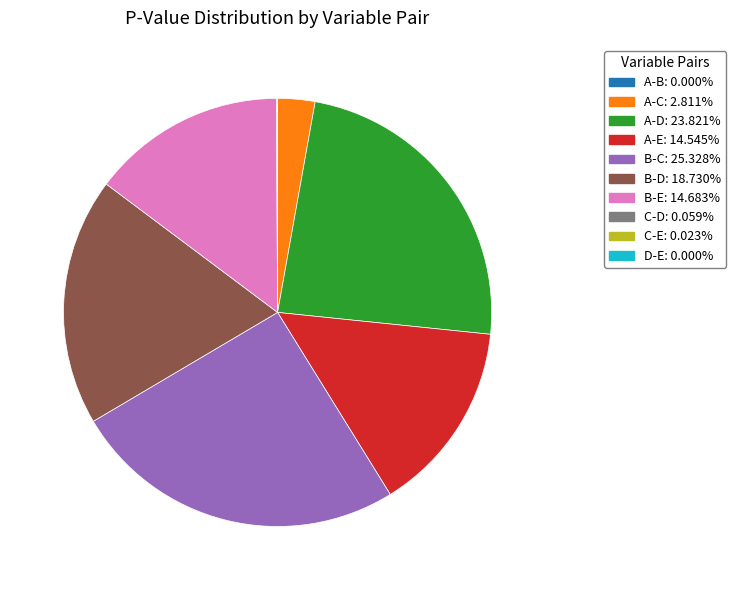

Do B-E: 14.683% and A-C: 2.811% together represent more than half of the pie?

No